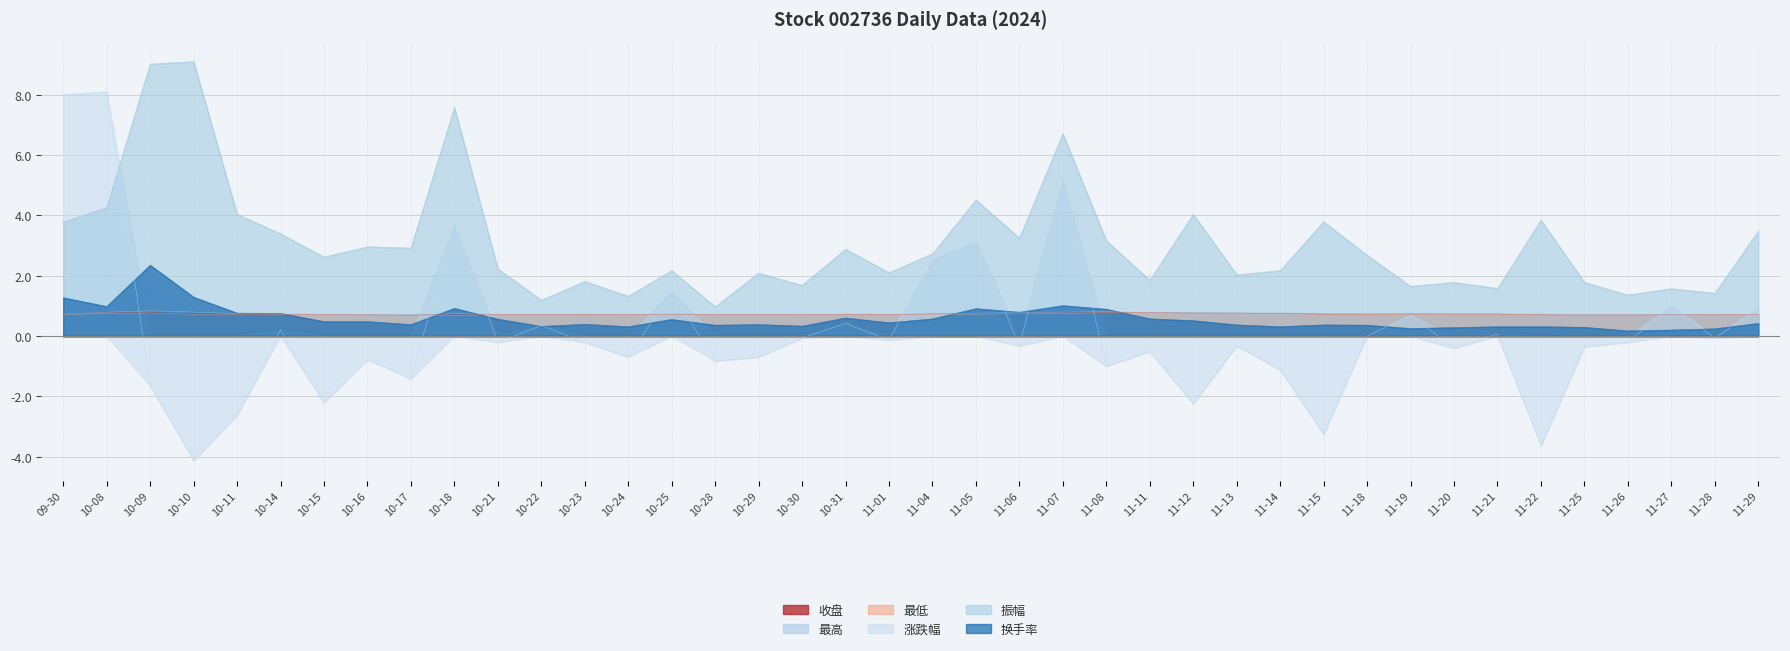

Is it true that 收盘 equals 0.7 at 10-31?

True